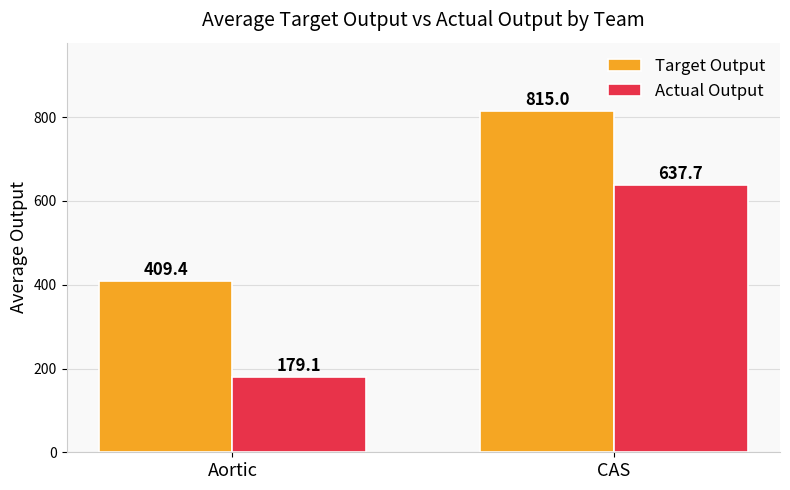

What is the sum of all Target Output values?

1224.4